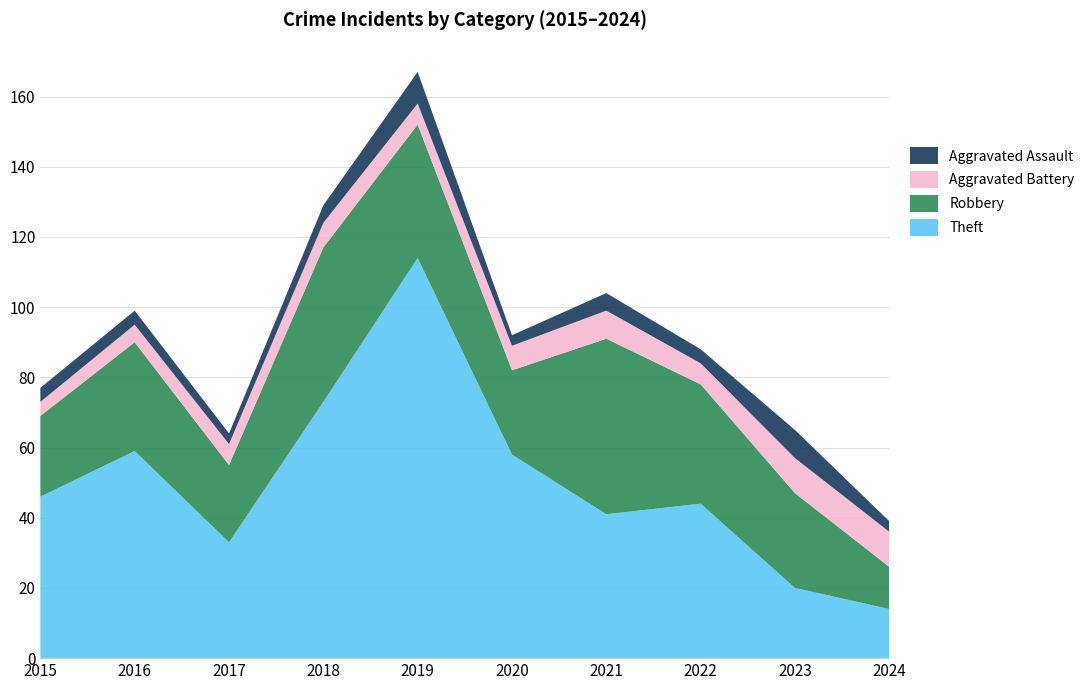

Reading left to right, list all the values displayed in this chart.

Theft: 46	59	33	73	114	58	41	44	20	14
Robbery: 23	31	22	44	38	24	50	34	27	12
Aggravated Battery: 4	5	6	7	6	7	8	6	10	10
Aggravated Assault: 4	4	3	5	9	3	5	4	8	3